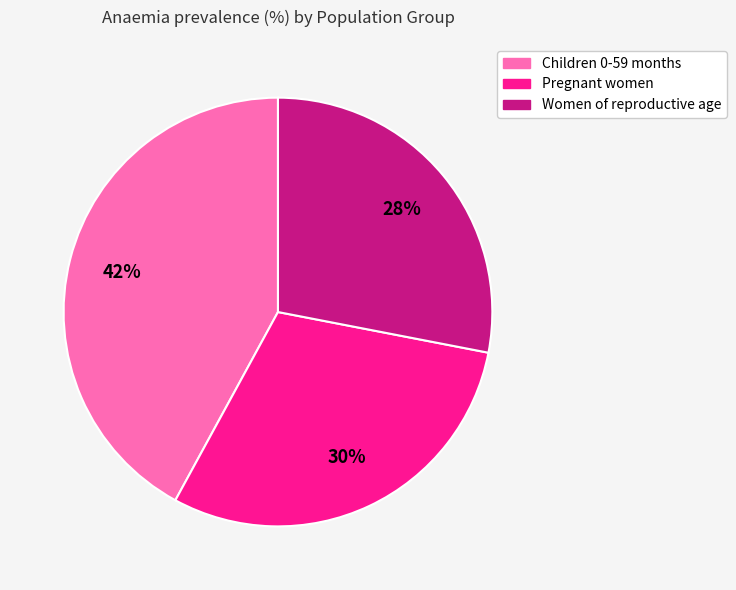

Rank the categories by value from highest to lowest.

Children 0-59 months, Pregnant women, Women of reproductive age